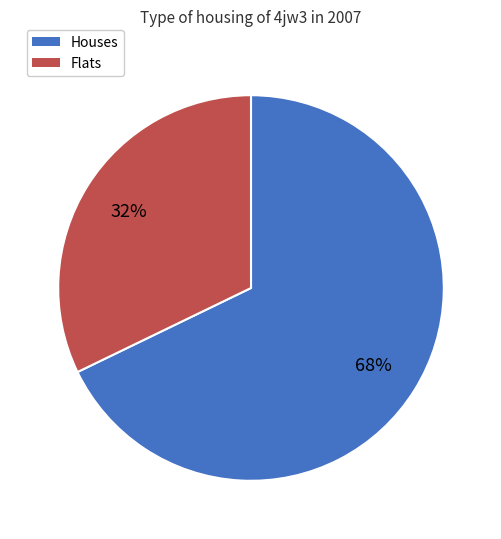

Is the sum of Flats and Houses greater than half?

Yes